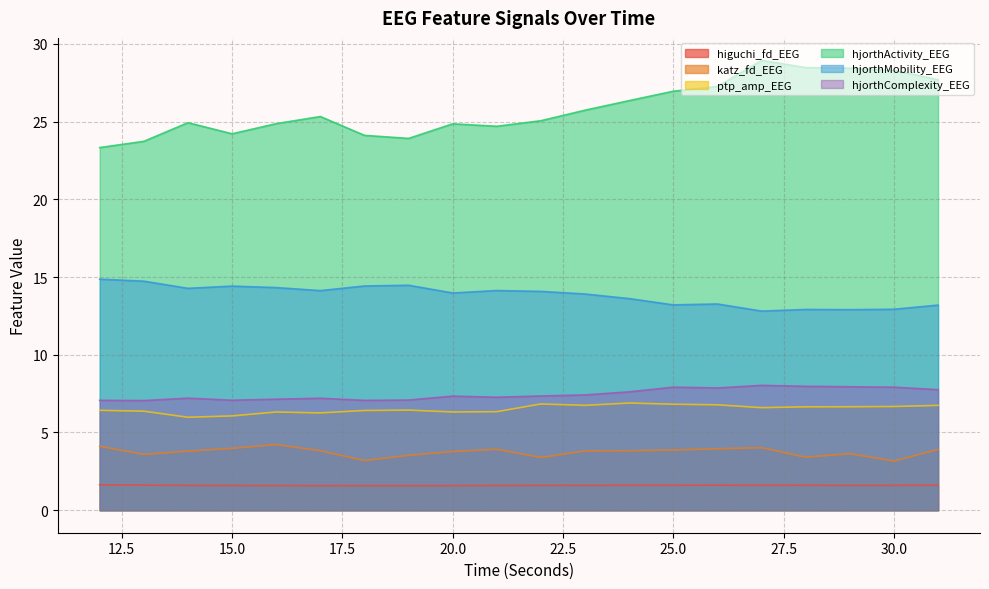

True or false: hjorthMobility_EEG has a value of 20.0 at 18.

False